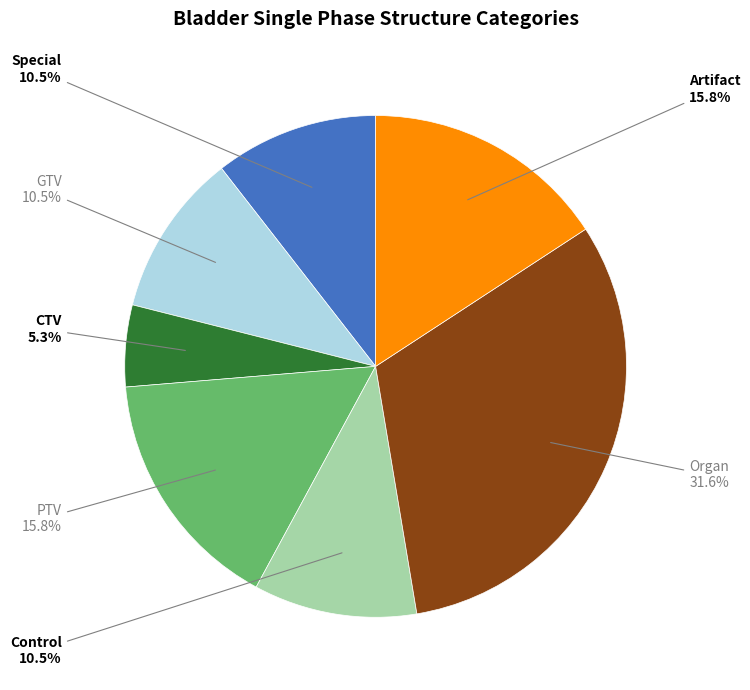

Which category has the smallest portion of the pie?

CTV